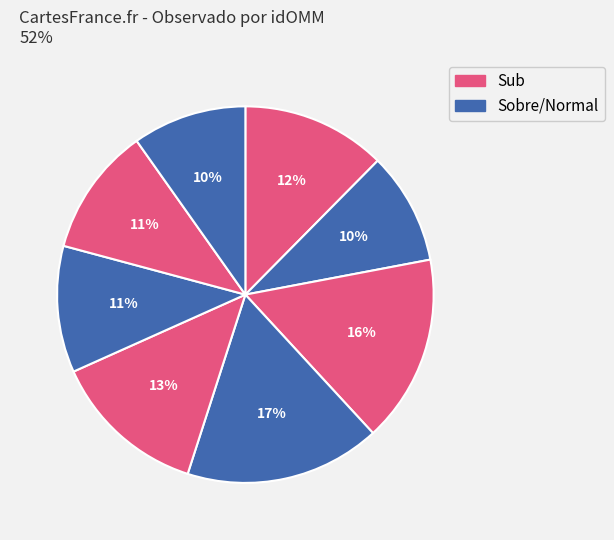

Does any single category account for the majority?

No